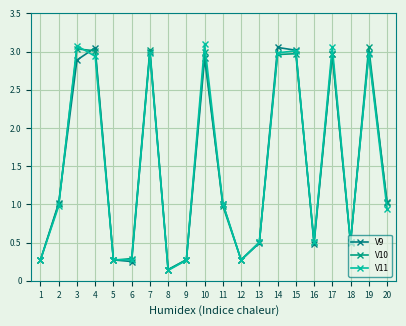

How many lines are shown in the chart?

3